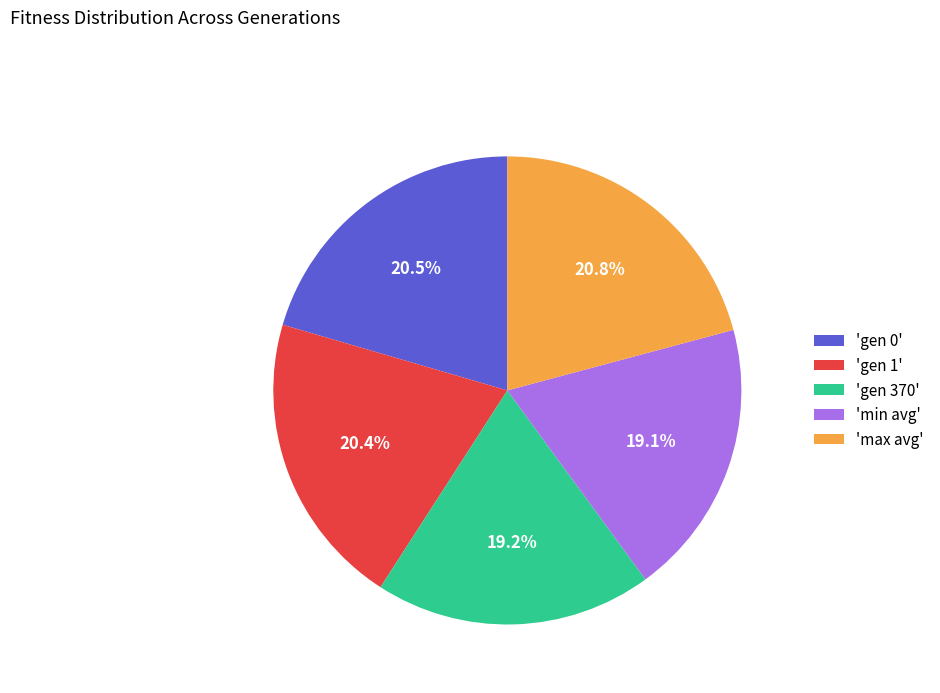

What is the ratio of the value at 'min avg' to the value at 'gen 0'?

0.9